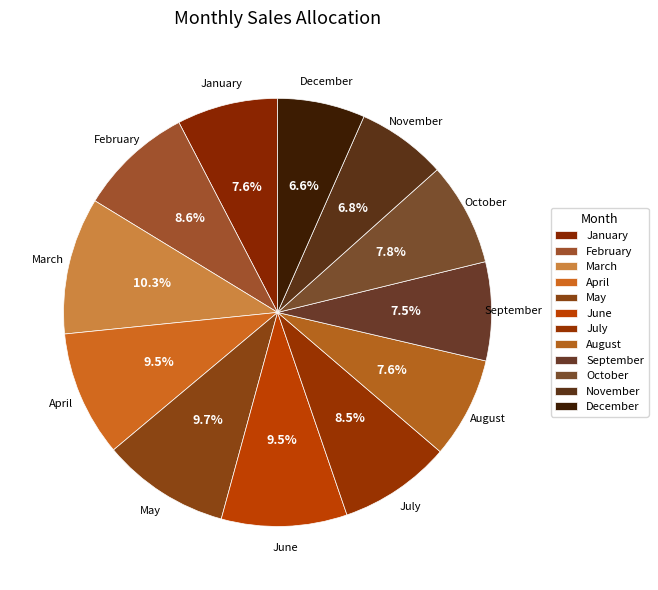

How many slices are in this pie chart?

12